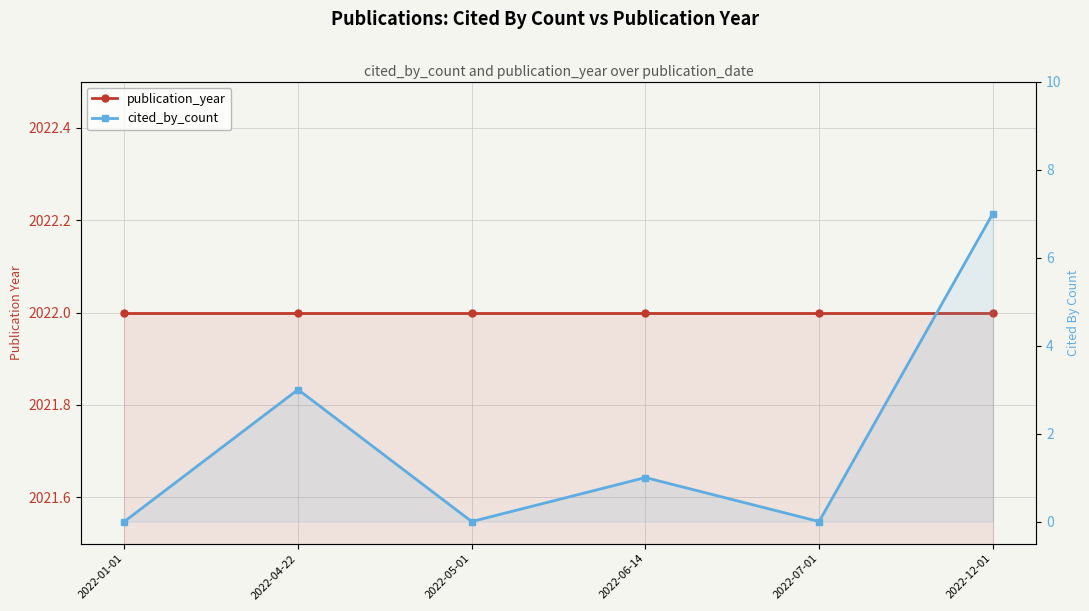

Does the chart display data point markers on the line(s)?

Yes